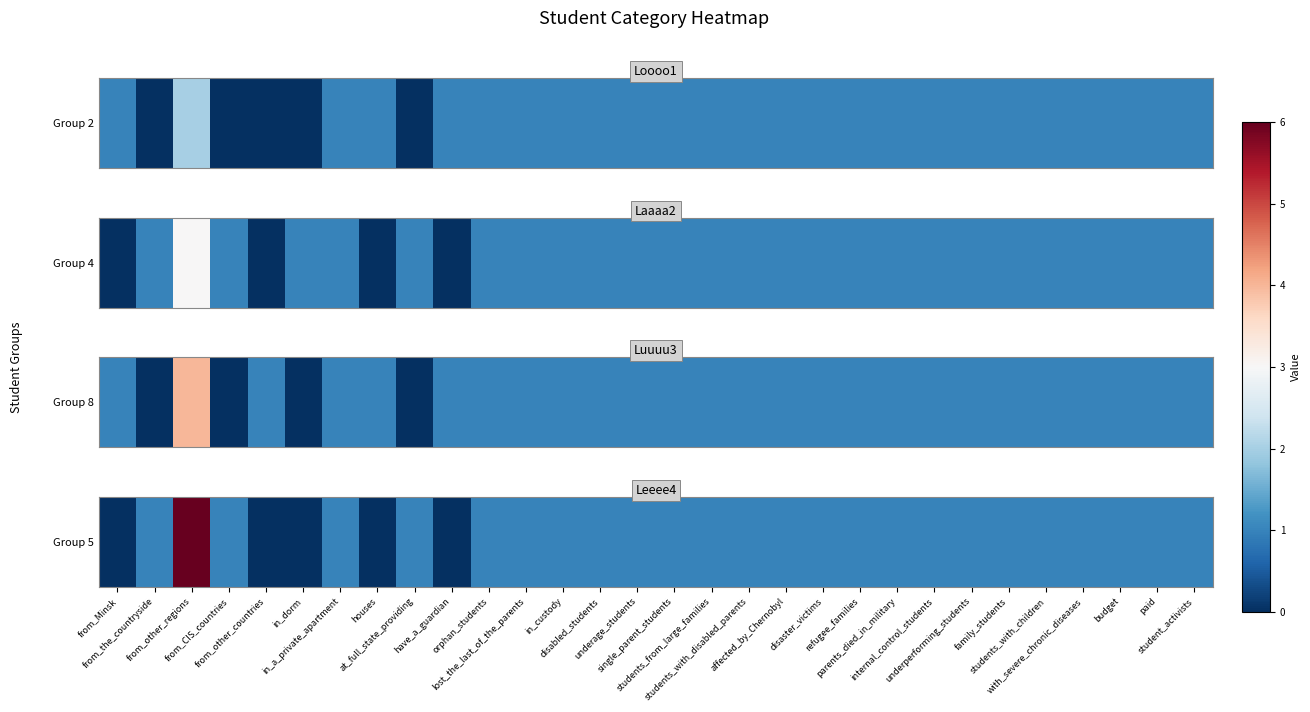

Count the number of data series in this chart.

1